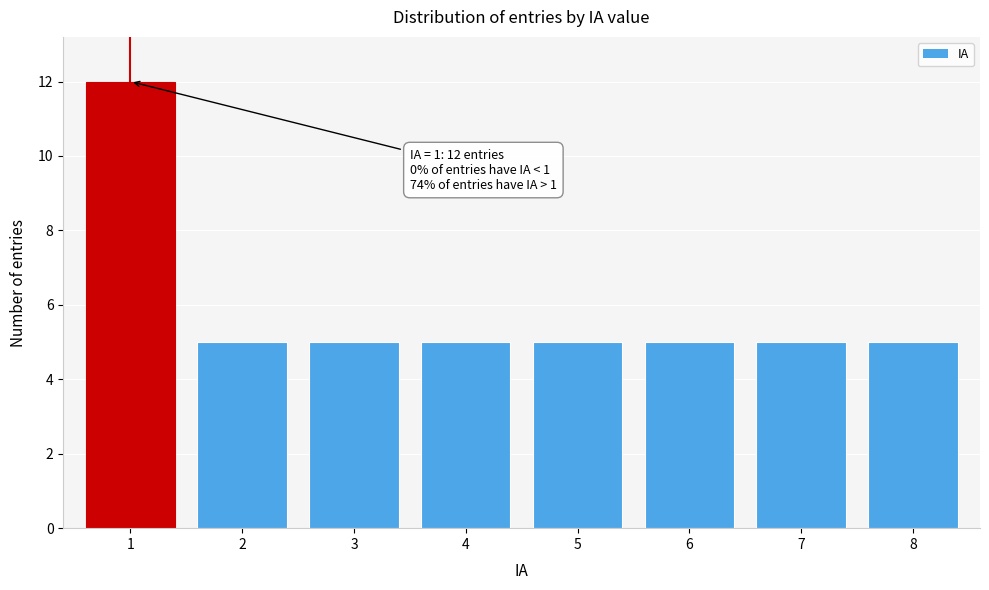

Reading right to left, extract all data points from this chart.

5	5	5	5	5	5	5	12